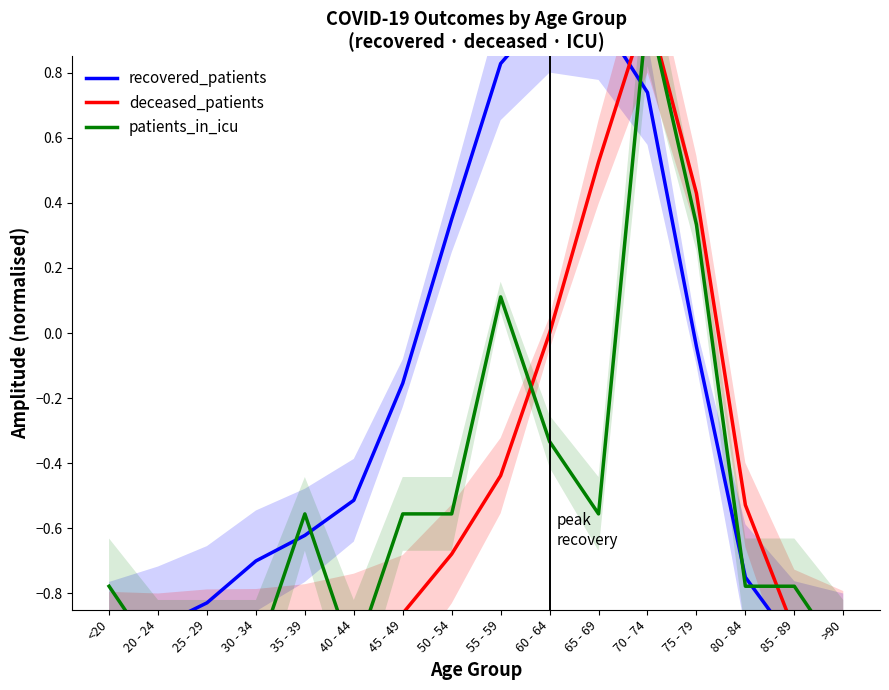

At how many categories does at least one series exceed 0?

6